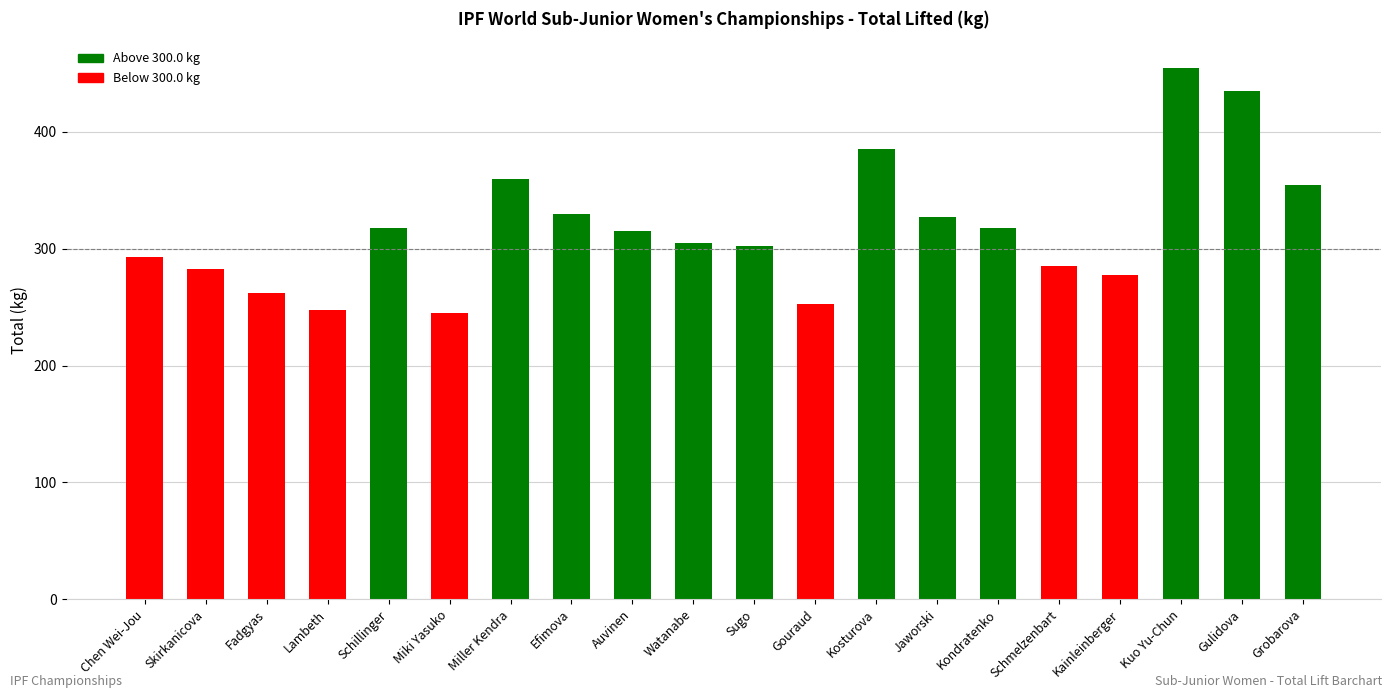

Reading left to right, extract all data points from this chart.

292.5	282.5	262.5	247.5	317.5	245.0	360.0	330.0	315.0	305.0	302.5	252.5	385.0	327.5	317.5	285.0	277.5	455.0	435.0	355.0